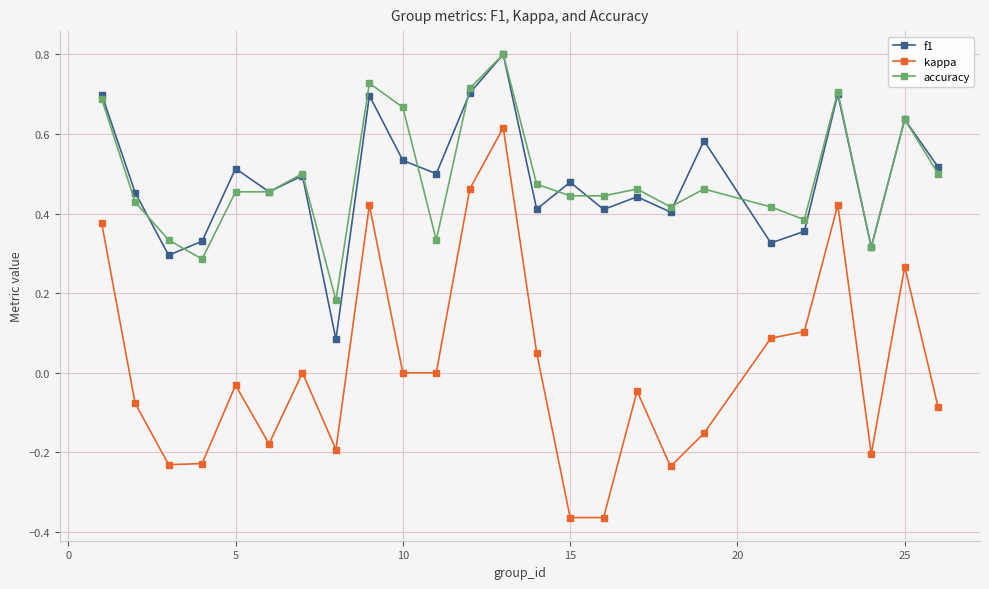

Which series has the largest range (max minus min)?

kappa